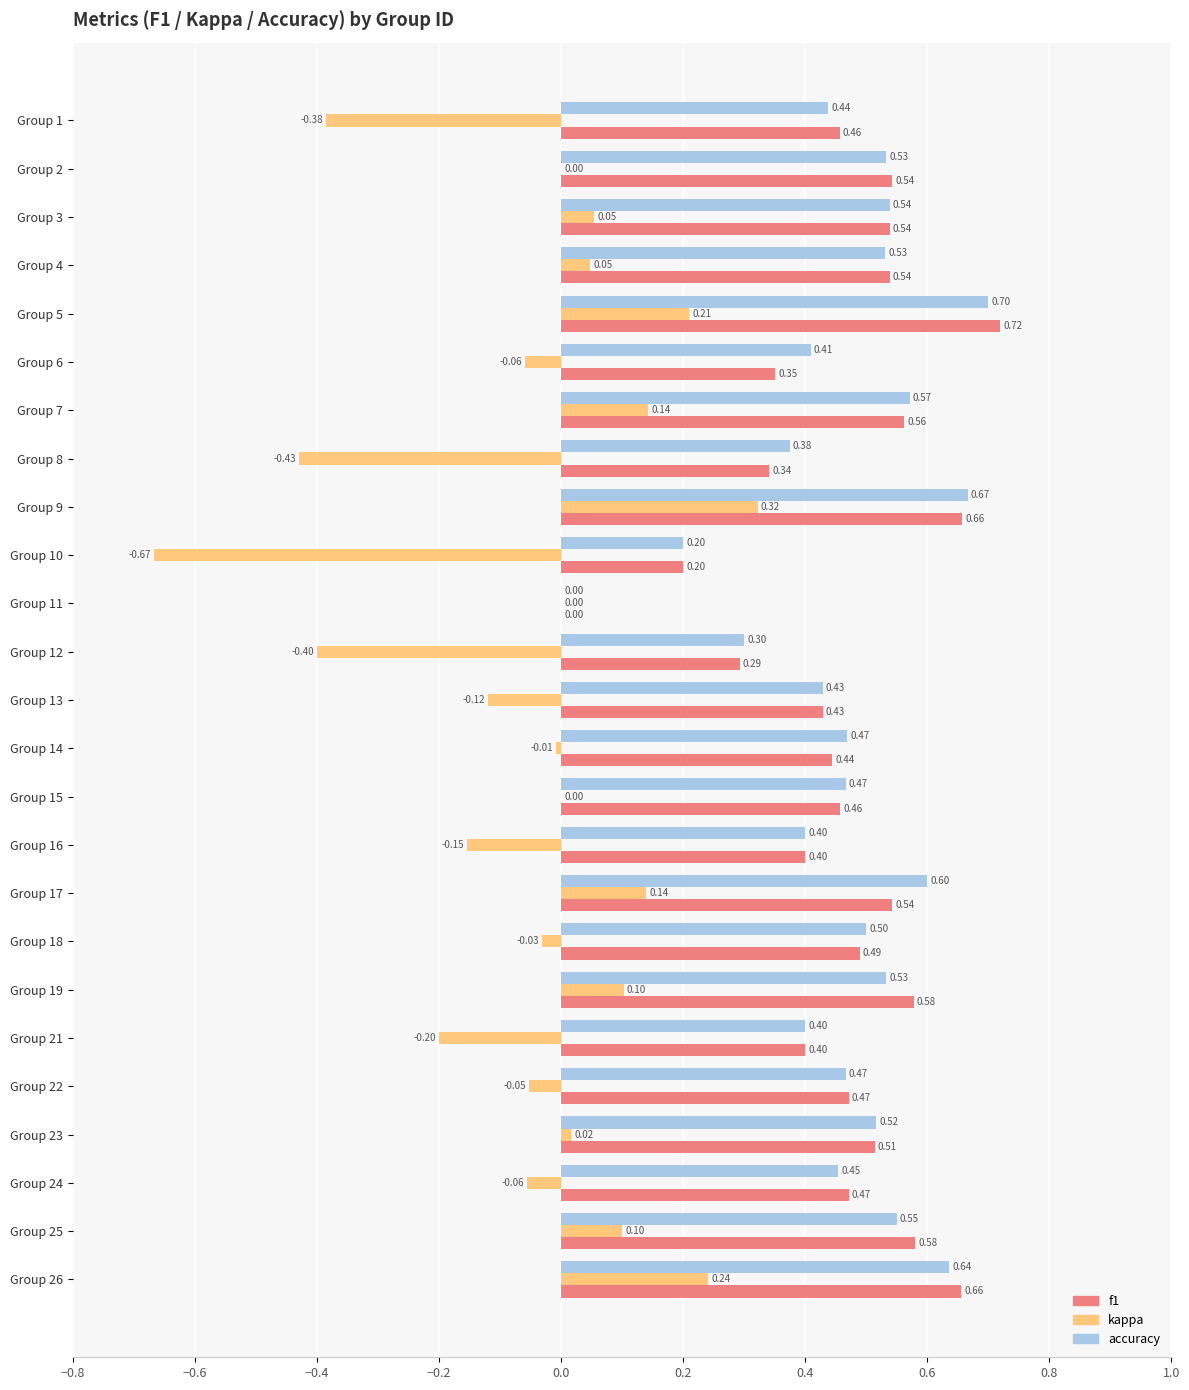

How many positive values does the f1 series have?

24